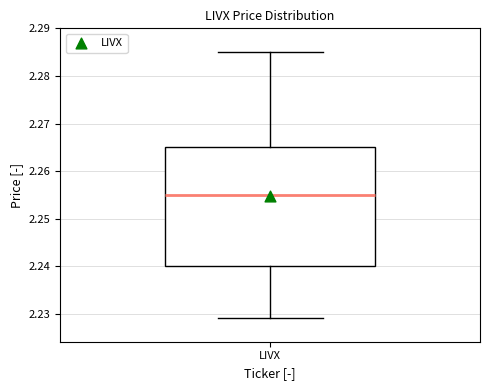

Transcribe this box plot: give where the median line is, the range the box spans, and where the two whiskers end, as read against the y-axis. The values are not printed on the chart, so give them approximately, as read against the axis.

median 2.255, box 2.240 to 2.265, whiskers 2.229 to 2.285